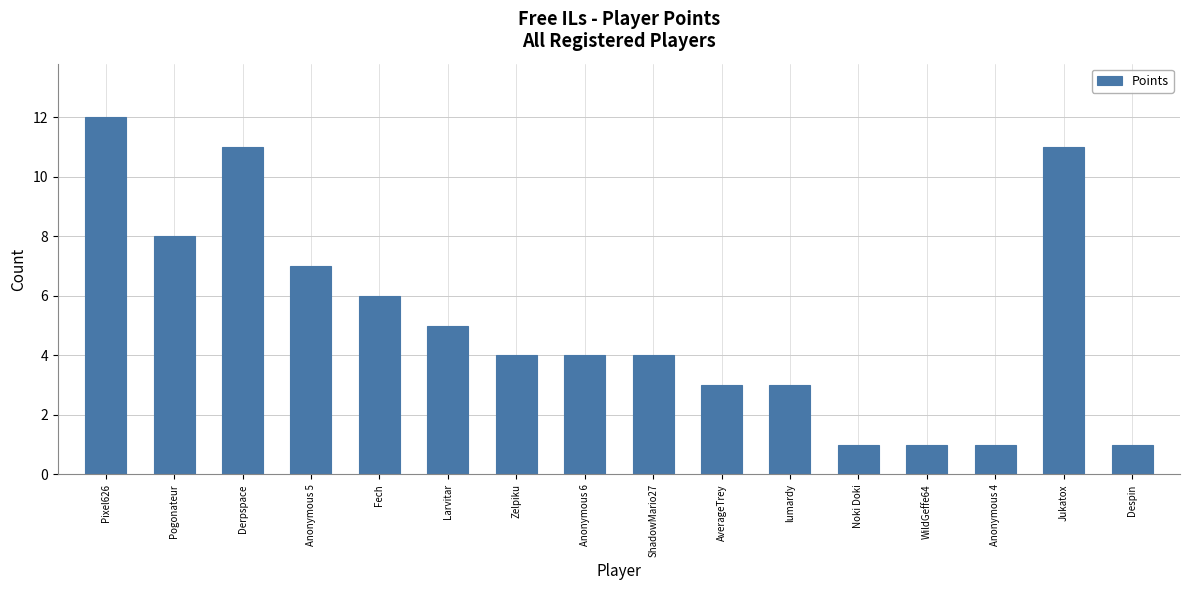

How many bars are there in total?

16